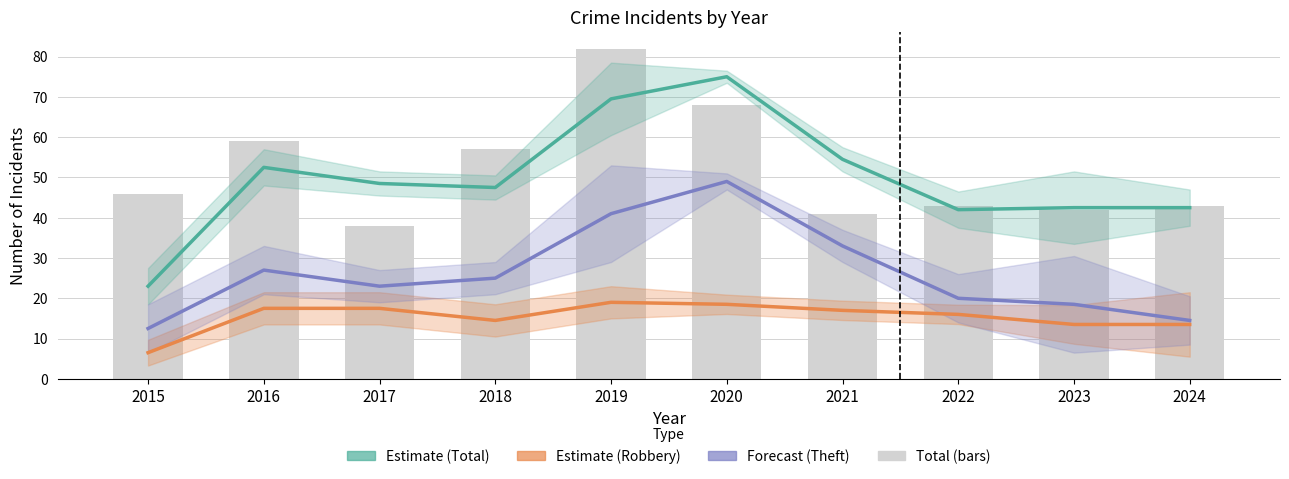

Rank the categories by Total value from lowest to highest.

2017, 2021, 2023, 2022, 2024, 2015, 2018, 2016, 2020, 2019